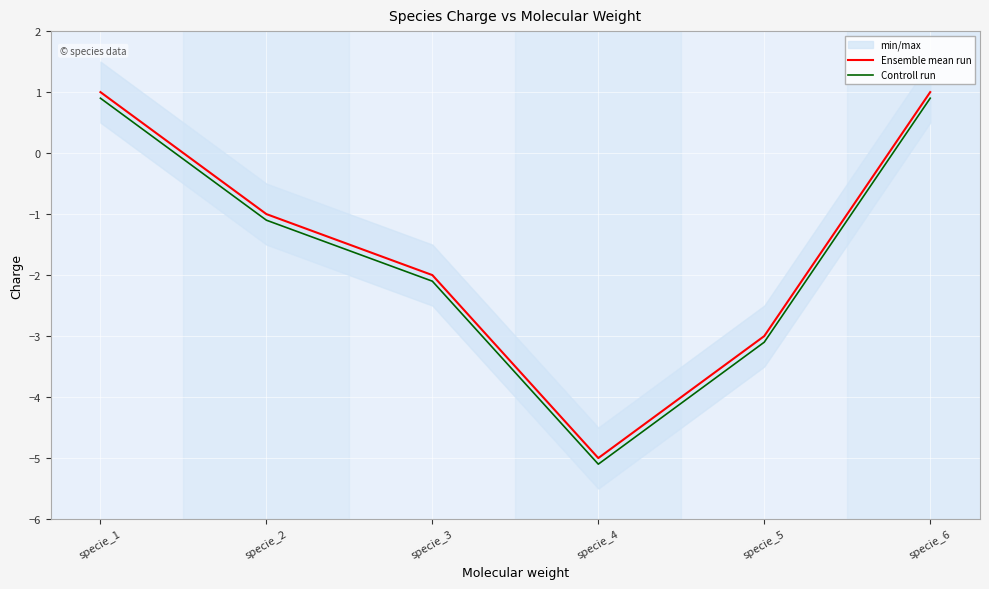

What is the average value of the Ensemble mean run series?

-1.5